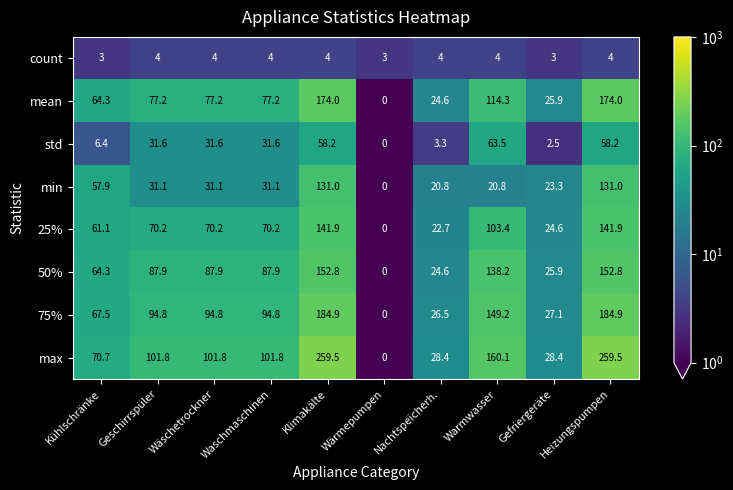

At how many categories does at least one series exceed 130?

3